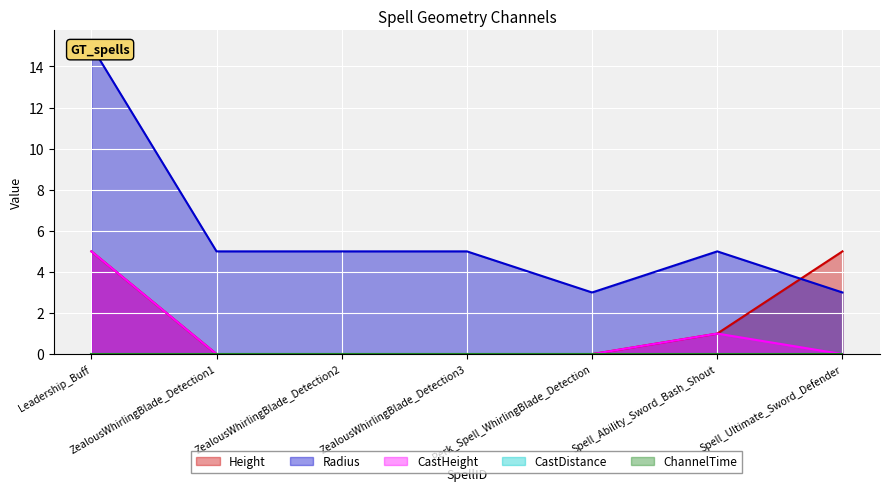

Rank the series at Perk_Spell_WhirlingBlade_Detection from lowest to highest value.

Height, CastHeight, Radius